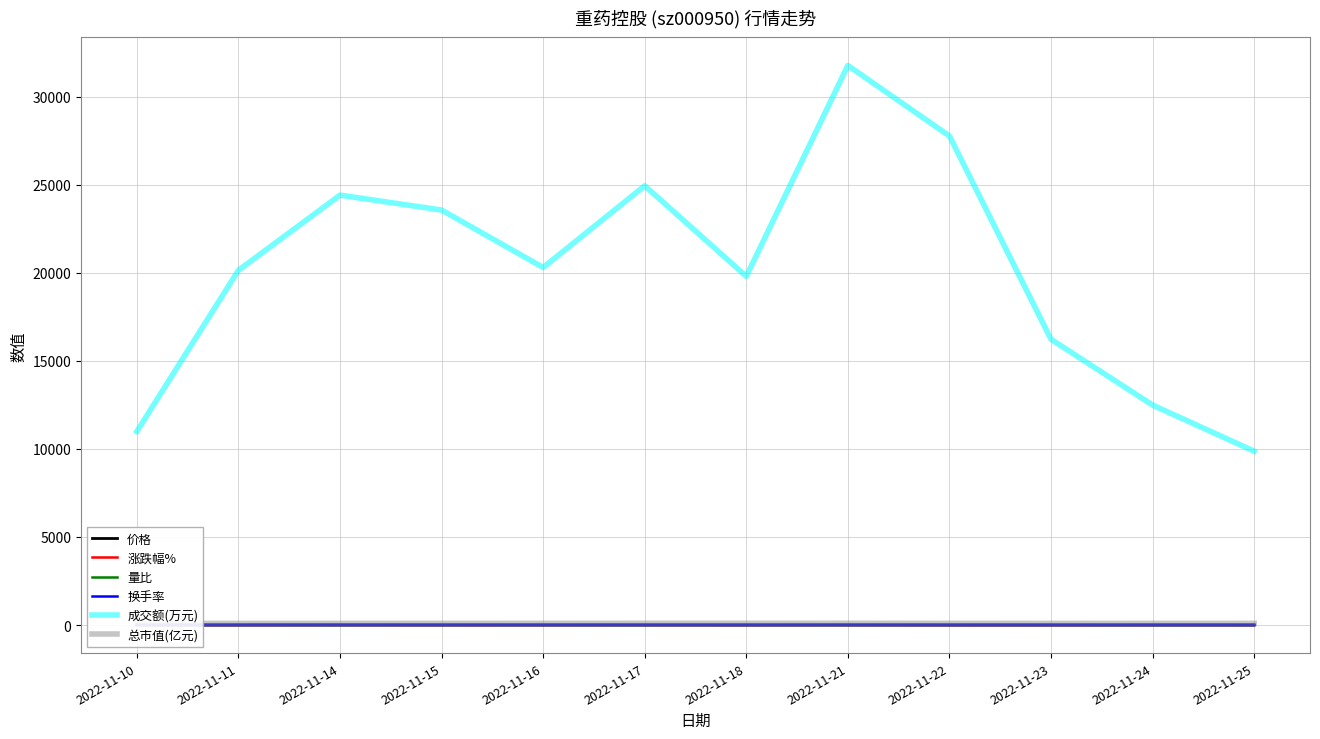

What is the difference between the highest and lowest values at 2022-11-18?

19803.0